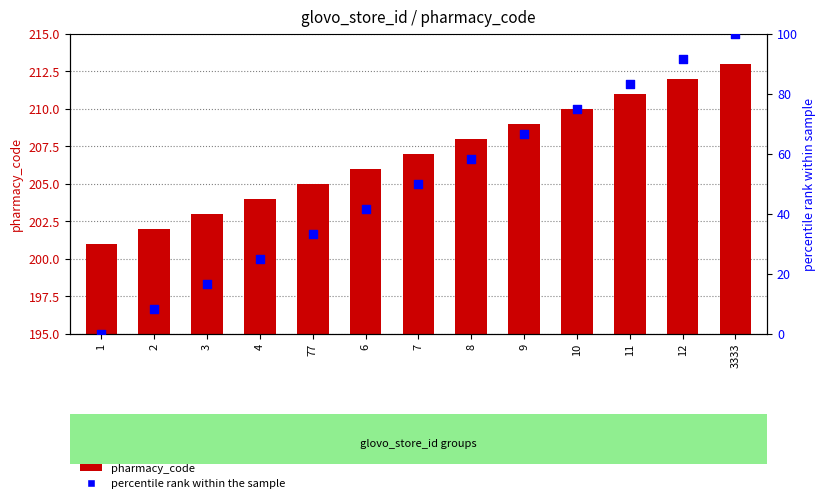

Is the value of pharmacy_code at 12 greater than the value of percentile rank within the sample at 10?

Yes